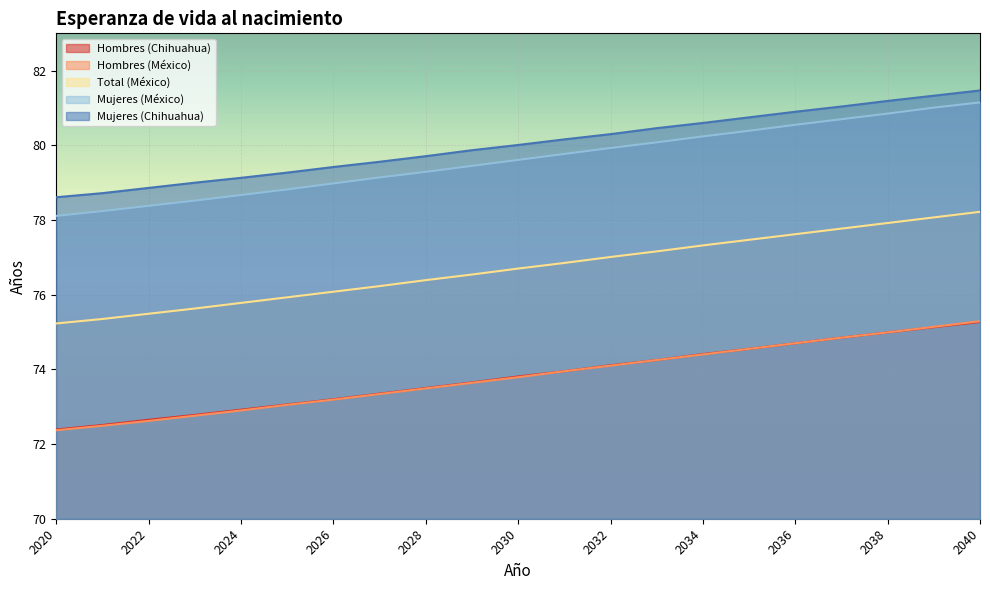

At how many categories does at least one series exceed 75?

21